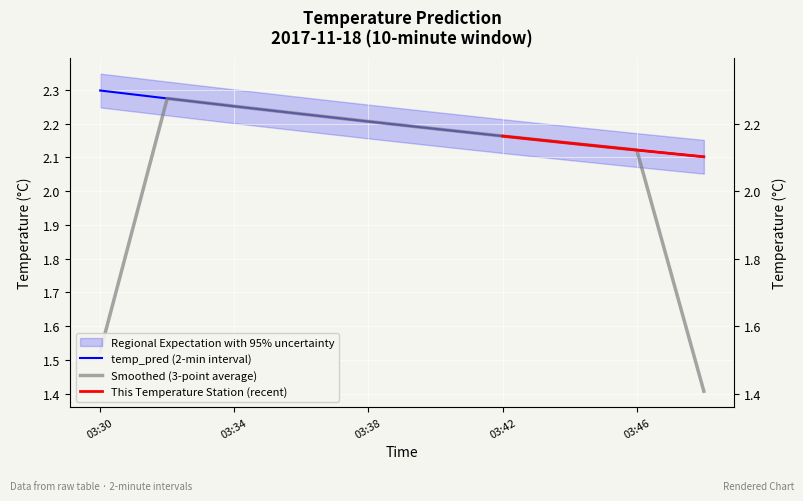

Approximately how many times larger is the value at 03:46 compared to 03:38?

1.0